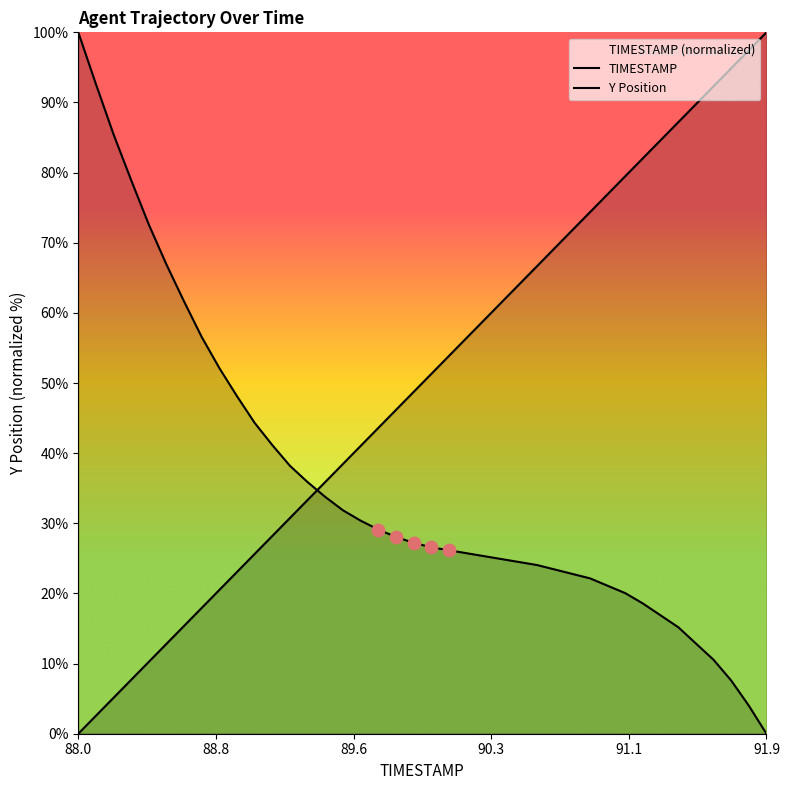

Which series has the widest spread of Y values?

TIMESTAMP